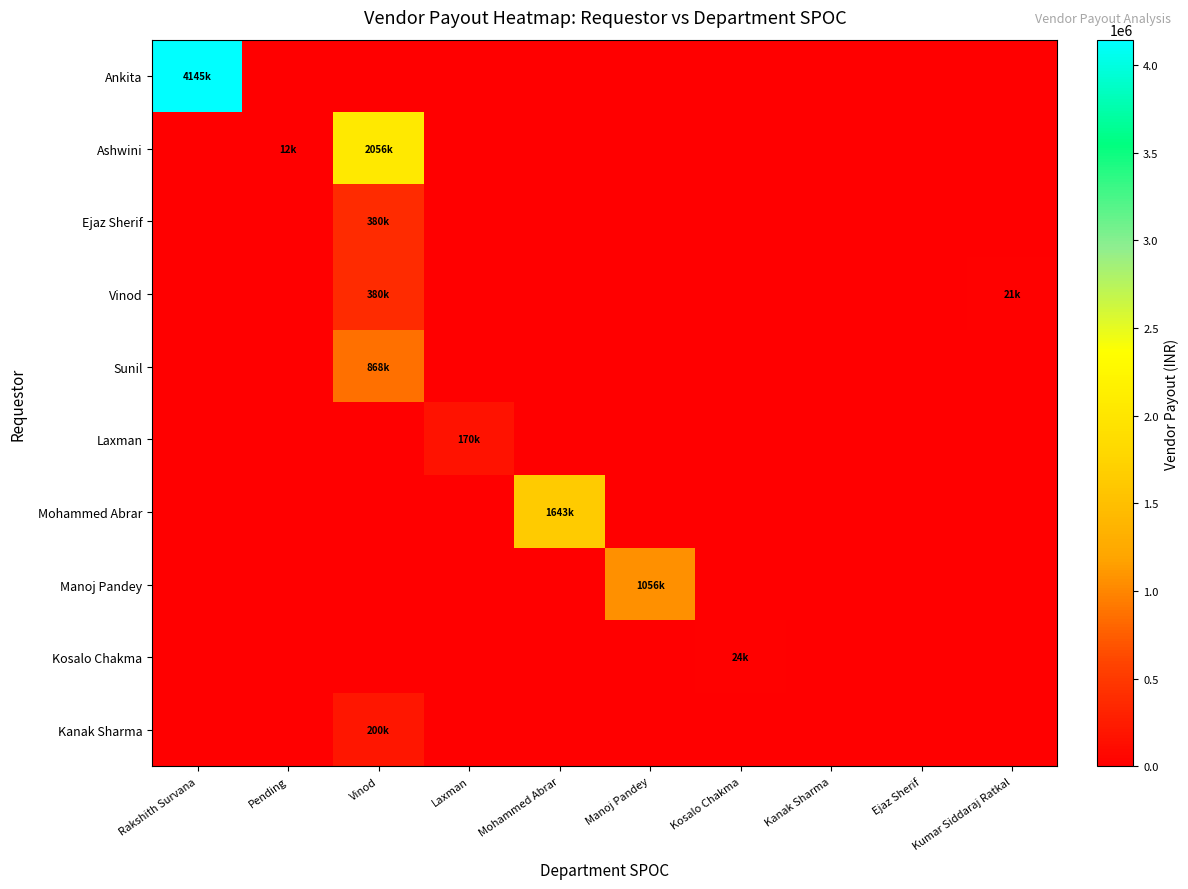

Reading left to right, list all the values displayed in this chart.

Ankita: Rakshith Survana=4144533.5	Pending=0.0	Vinod=0.0	Laxman=0.0	Mohammed Abrar=0.0	Manoj Pandey=0.0	Kosalo Chakma=0.0	Kanak Sharma=0.0	Ejaz Sherif=0.0	Kumar Siddaraj Ratkal=0.0
Ashwini: Rakshith Survana=0.0	Pending=12300.0	Vinod=2055849.8	Laxman=0.0	Mohammed Abrar=0.0	Manoj Pandey=0.0	Kosalo Chakma=0.0	Kanak Sharma=0.0	Ejaz Sherif=0.0	Kumar Siddaraj Ratkal=0.0
Ejaz Sherif: Rakshith Survana=0.0	Pending=0.0	Vinod=379986.2	Laxman=0.0	Mohammed Abrar=0.0	Manoj Pandey=0.0	Kosalo Chakma=0.0	Kanak Sharma=0.0	Ejaz Sherif=0.0	Kumar Siddaraj Ratkal=0.0
Vinod: Rakshith Survana=0.0	Pending=0.0	Vinod=380000.0	Laxman=0.0	Mohammed Abrar=0.0	Manoj Pandey=0.0	Kosalo Chakma=0.0	Kanak Sharma=0.0	Ejaz Sherif=0.0	Kumar Siddaraj Ratkal=20750.0
Sunil: Rakshith Survana=0.0	Pending=0.0	Vinod=868500.0	Laxman=0.0	Mohammed Abrar=0.0	Manoj Pandey=0.0	Kosalo Chakma=0.0	Kanak Sharma=0.0	Ejaz Sherif=0.0	Kumar Siddaraj Ratkal=0.0
Laxman: Rakshith Survana=0.0	Pending=0.0	Vinod=0.0	Laxman=170100.0	Mohammed Abrar=0.0	Manoj Pandey=0.0	Kosalo Chakma=0.0	Kanak Sharma=0.0	Ejaz Sherif=0.0	Kumar Siddaraj Ratkal=0.0
Mohammed Abrar: Rakshith Survana=0.0	Pending=0.0	Vinod=0.0	Laxman=0.0	Mohammed Abrar=1643460.0	Manoj Pandey=0.0	Kosalo Chakma=0.0	Kanak Sharma=0.0	Ejaz Sherif=0.0	Kumar Siddaraj Ratkal=0.0
Manoj Pandey: Rakshith Survana=0.0	Pending=0.0	Vinod=0.0	Laxman=0.0	Mohammed Abrar=0.0	Manoj Pandey=1056000.0	Kosalo Chakma=0.0	Kanak Sharma=0.0	Ejaz Sherif=0.0	Kumar Siddaraj Ratkal=0.0
Kosalo Chakma: Rakshith Survana=0.0	Pending=0.0	Vinod=0.0	Laxman=0.0	Mohammed Abrar=0.0	Manoj Pandey=0.0	Kosalo Chakma=24250.0	Kanak Sharma=0.0	Ejaz Sherif=0.0	Kumar Siddaraj Ratkal=0.0
Kanak Sharma: Rakshith Survana=0.0	Pending=0.0	Vinod=200000.0	Laxman=0.0	Mohammed Abrar=0.0	Manoj Pandey=0.0	Kosalo Chakma=0.0	Kanak Sharma=0.0	Ejaz Sherif=0.0	Kumar Siddaraj Ratkal=0.0